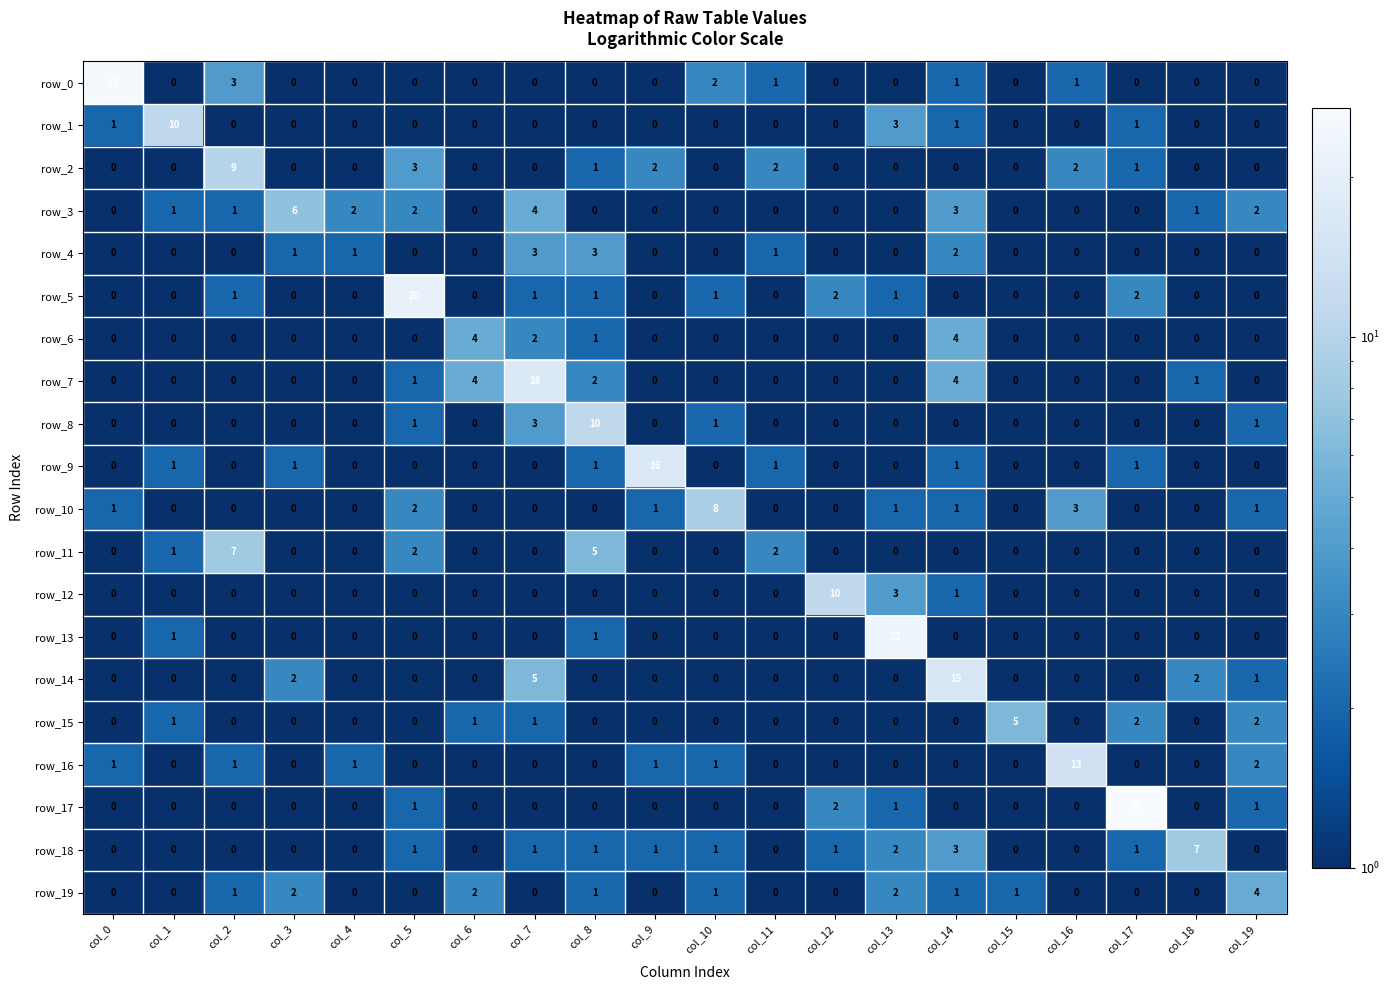

Which series has the largest range (max minus min)?

row_17